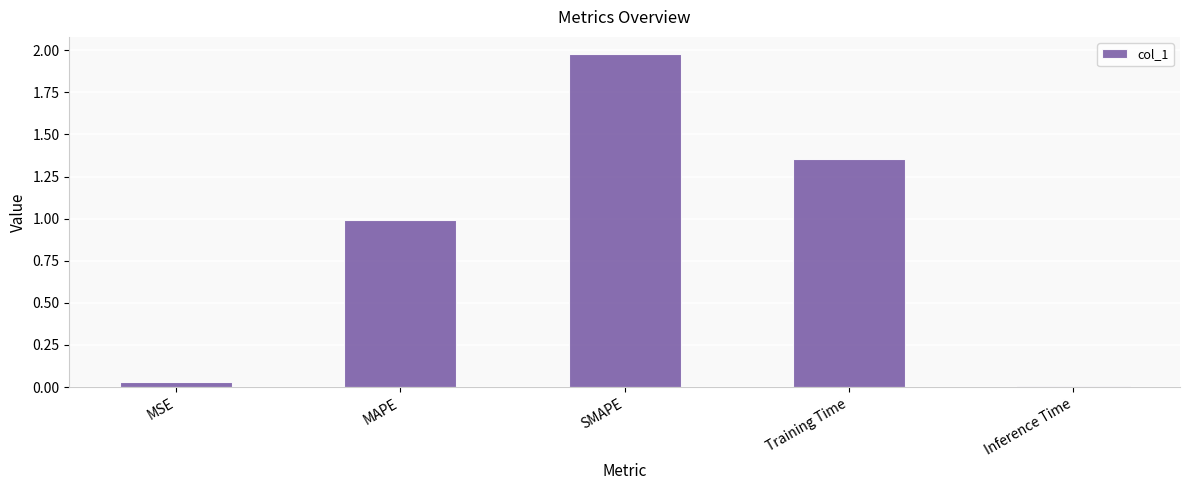

Which label corresponds to the largest value in the chart?

SMAPE